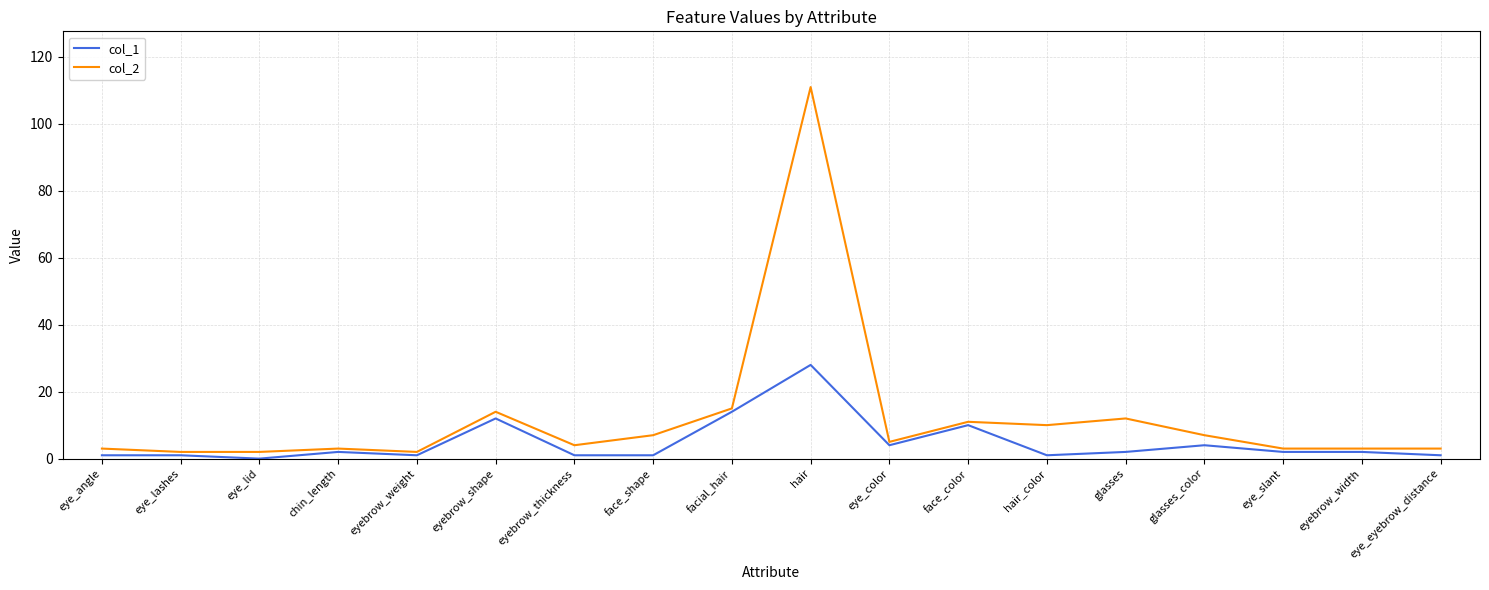

At which category does the chart reach its peak across all series?

hair